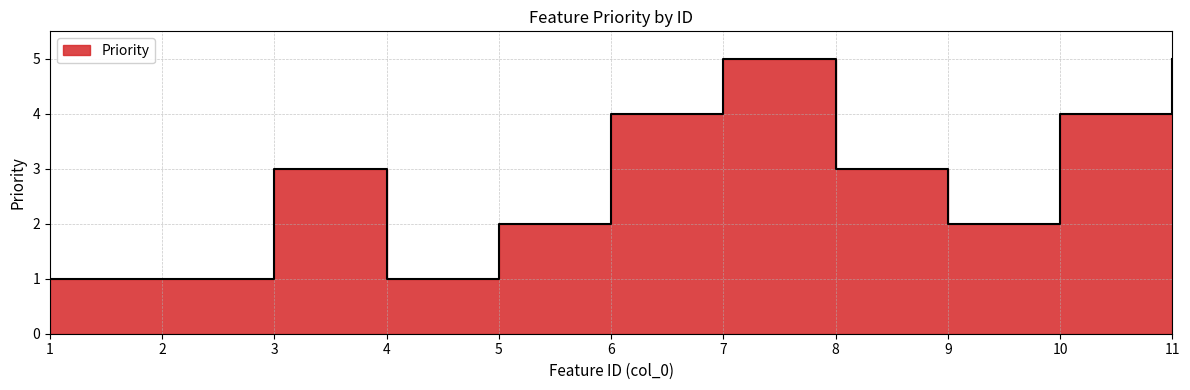

What is the difference between the maximum and minimum values?

4